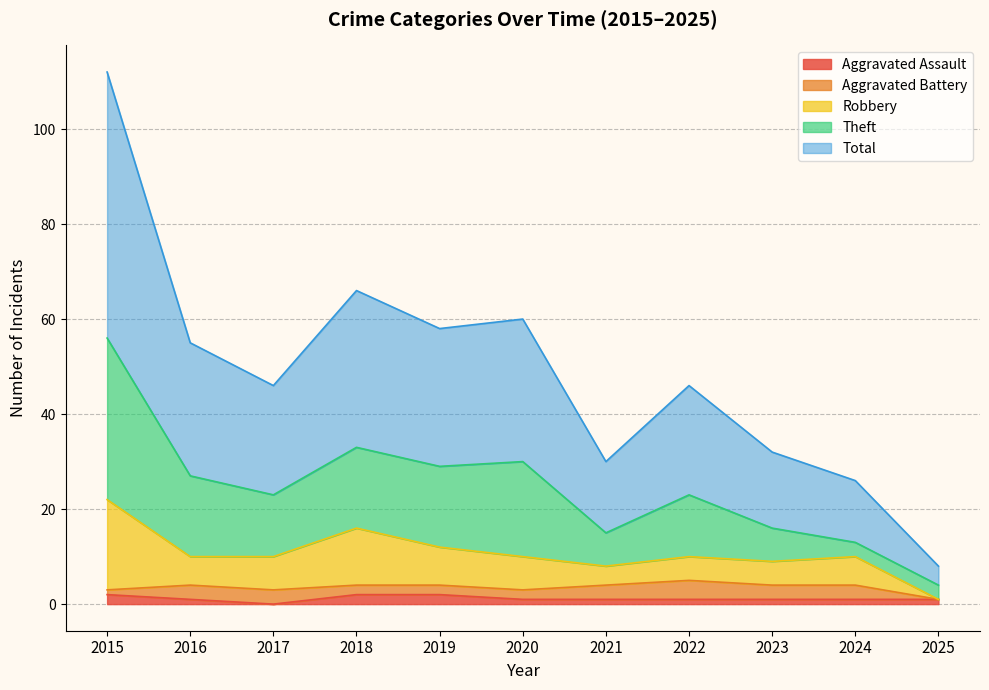

Reading left to right, transcribe all the data shown in this chart.

Aggravated Assault: 2015=2	2016=1	2017=0	2018=2	2019=2	2020=1	2021=1	2022=1	2023=1	2024=1	2025=1
Aggravated Battery: 2015=1	2016=3	2017=3	2018=2	2019=2	2020=2	2021=3	2022=4	2023=3	2024=3	2025=0
Robbery: 2015=19	2016=6	2017=7	2018=12	2019=8	2020=7	2021=4	2022=5	2023=5	2024=6	2025=0
Theft: 2015=34	2016=17	2017=13	2018=17	2019=17	2020=20	2021=7	2022=13	2023=7	2024=3	2025=3
Total: 2015=56	2016=28	2017=23	2018=33	2019=29	2020=30	2021=15	2022=23	2023=16	2024=13	2025=4